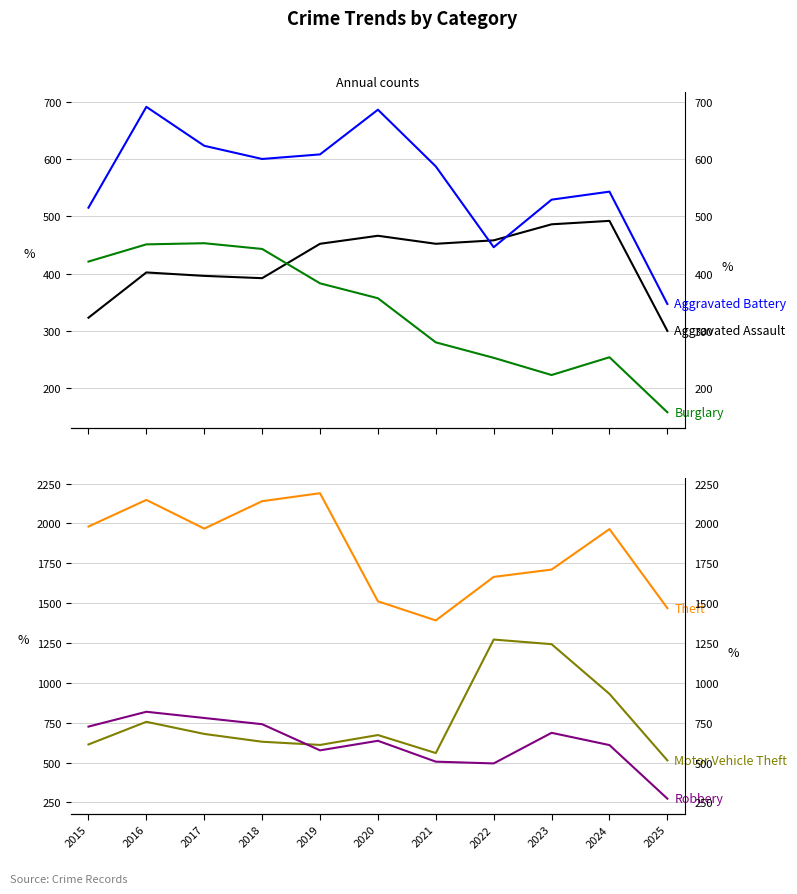

Reading left to right, transcribe all the data shown in this chart.

Aggravated Assault: 323	402	396	392	452	466	452	458	486	492	300
Aggravated Battery: 515	691	623	600	608	686	587	446	529	543	347
Burglary: 421	451	453	443	383	357	280	253	223	254	158
Motor Vehicle Theft: 614	756	680	631	611	673	560	1272	1243	931	514
Robbery: 726	819	780	741	577	637	506	495	687	610	274
Theft: 1981	2148	1968	2140	2190	1512	1392	1665	1711	1965	1469